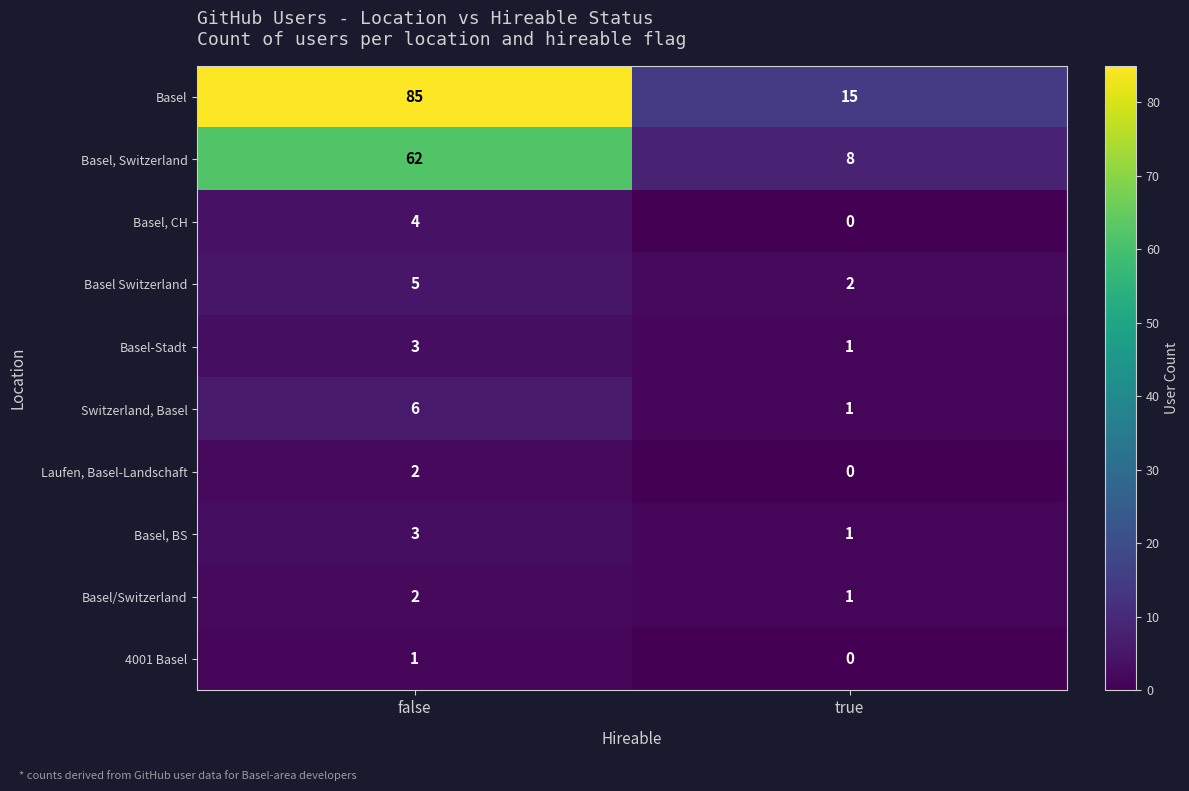

Which series has the largest total across all categories?

Basel